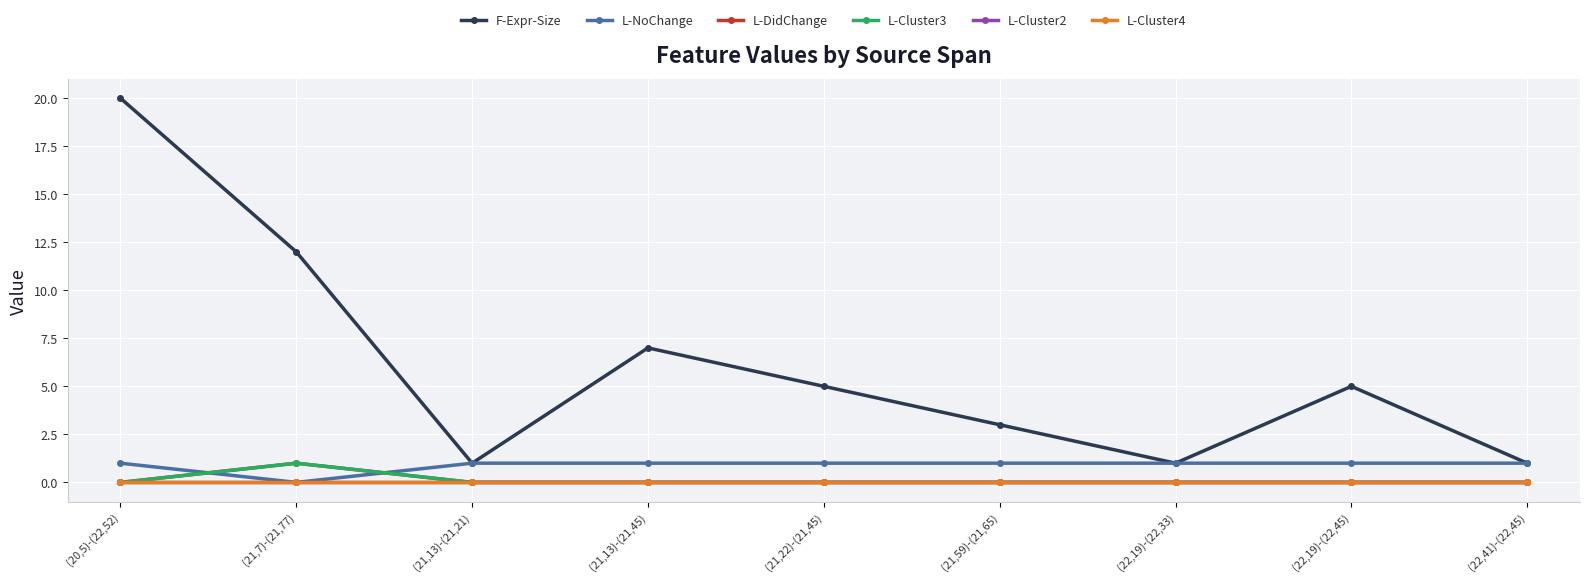

Between (21,13)-(21,45) and (20,5)-(22,52), which is larger?

(20,5)-(22,52)